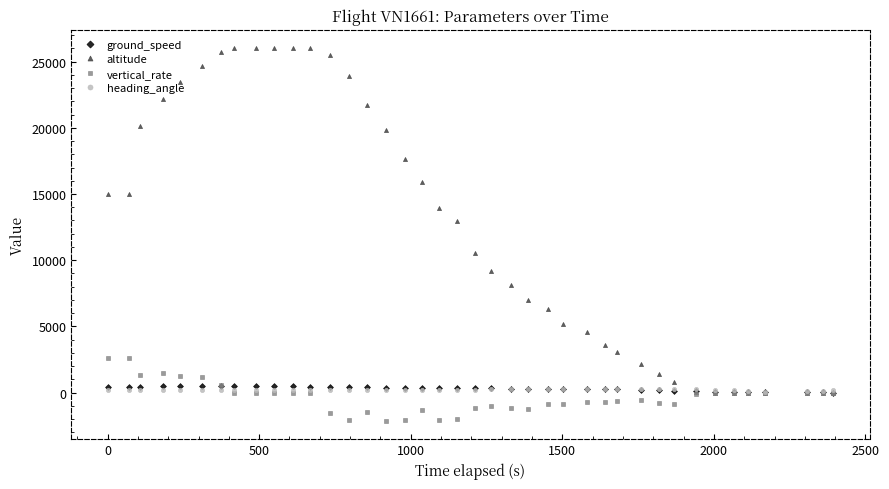

Does the chart display data point markers on the line(s)?

Yes